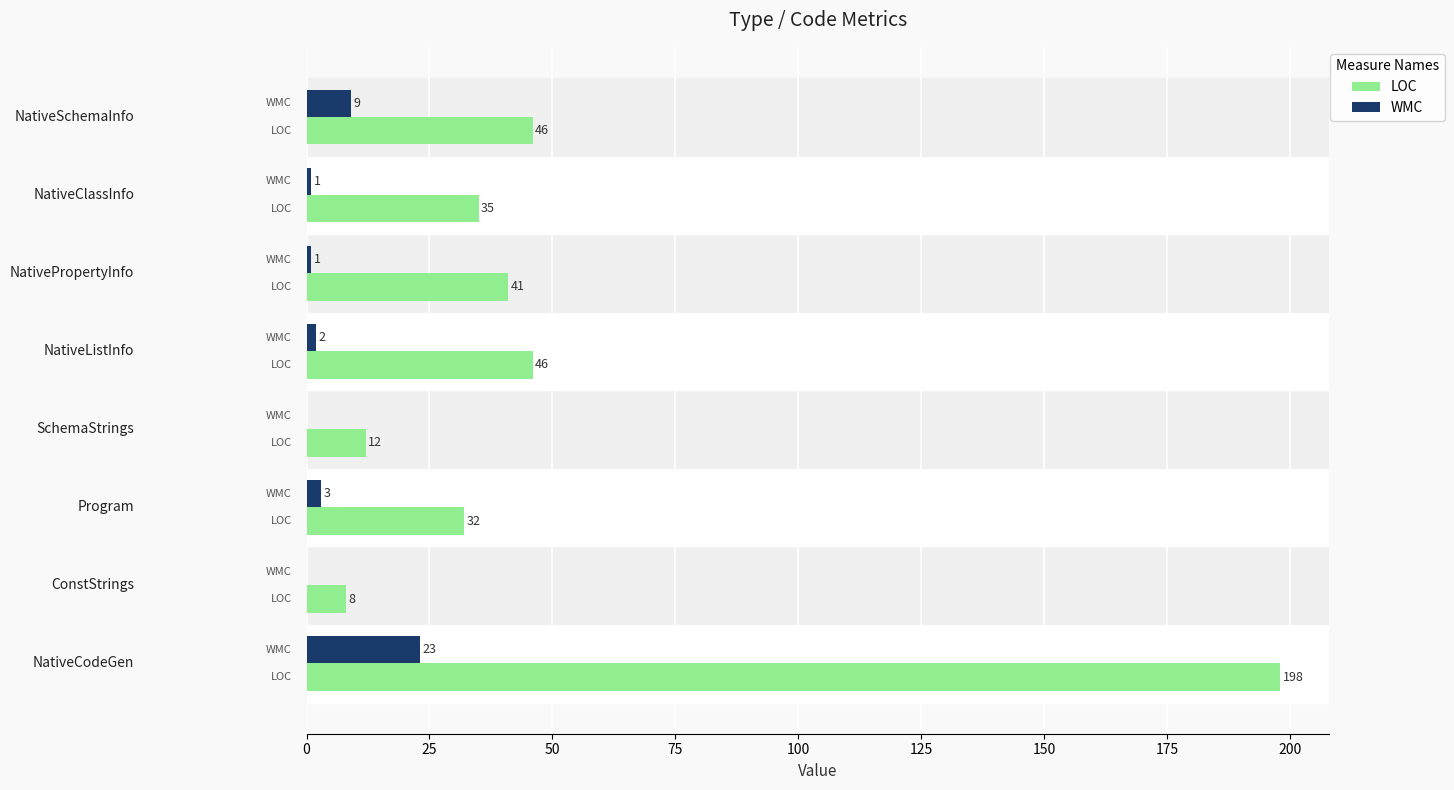

What is the greatest value displayed?

198